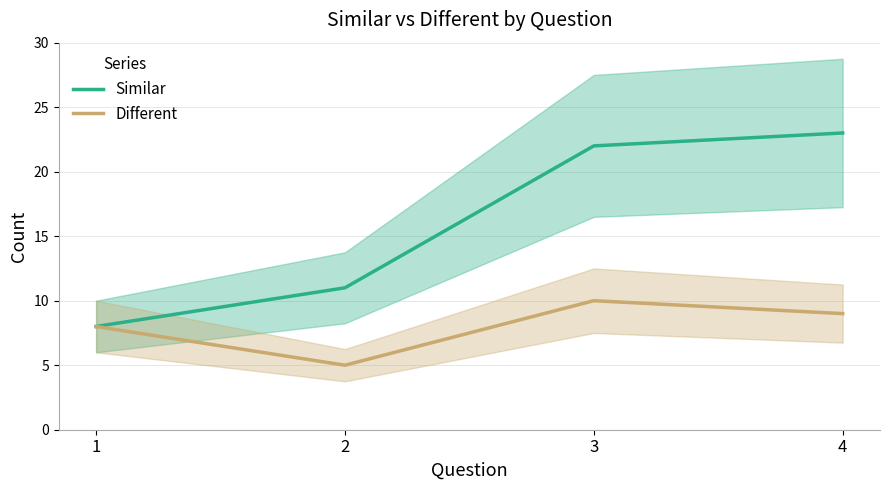

List the series in order of their peak value, highest first.

Similar, Different